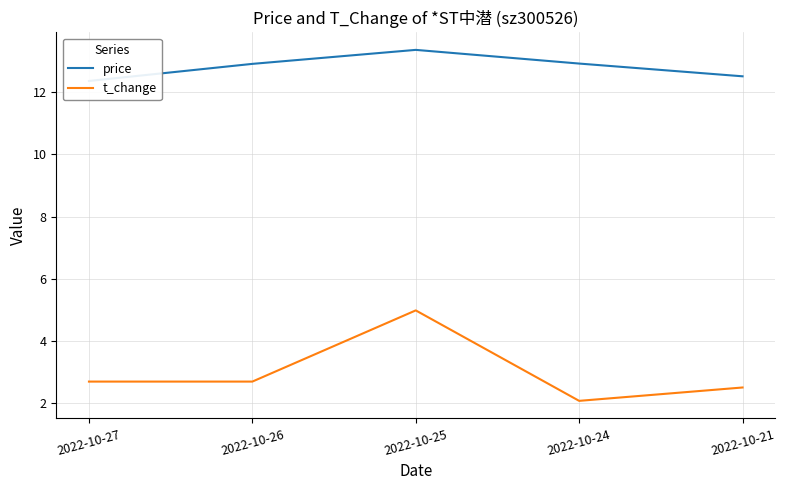

What is the highest value of the price series?

13.4